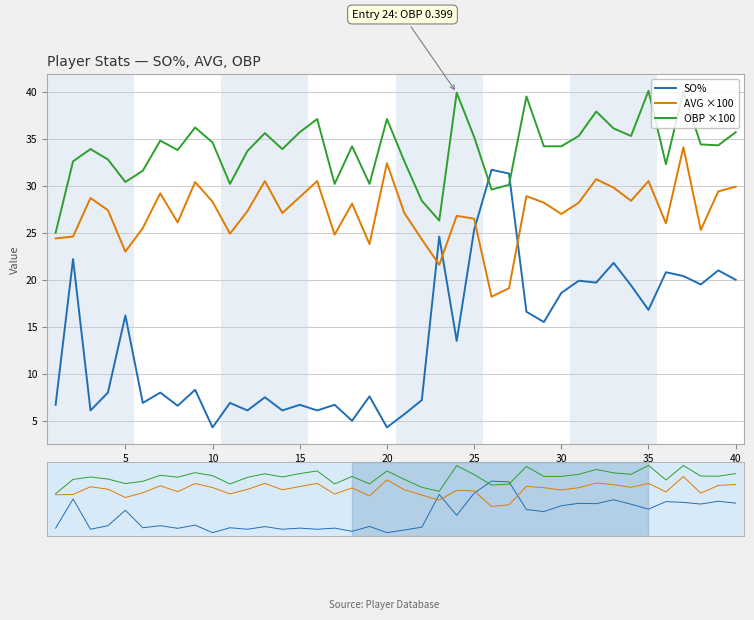

How many lines are shown in the chart?

3